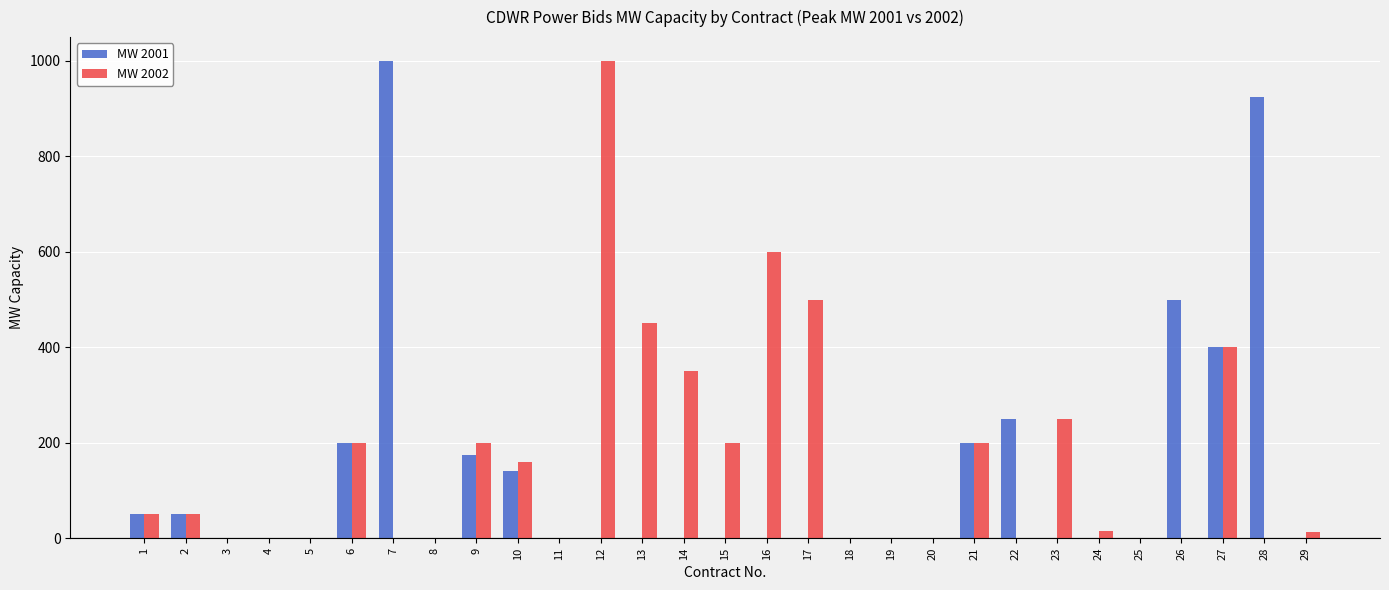

Are the bars grouped side by side (vs. stacked)?

Yes